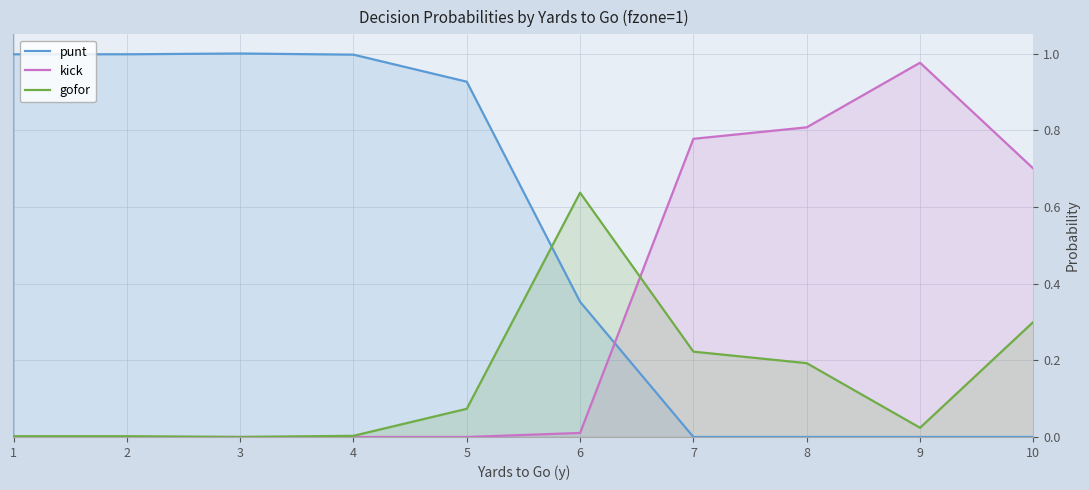

List the series in order of their peak value, highest first.

punt, kick, gofor